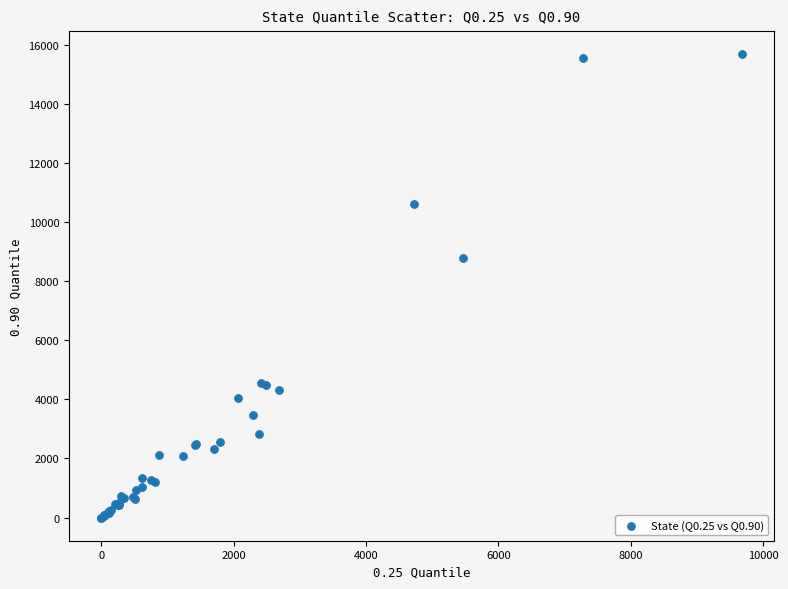

What Y value in the scatter plot is closest to 7842?

8797